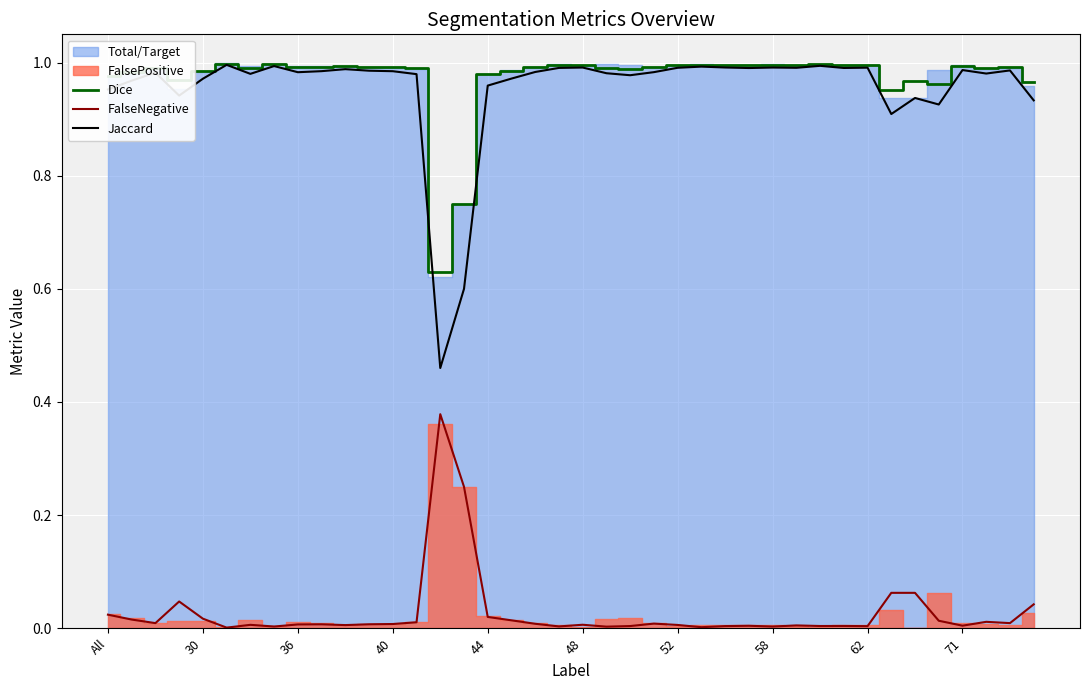

What is the difference between the second highest and minimum values in the Dice series?

0.4